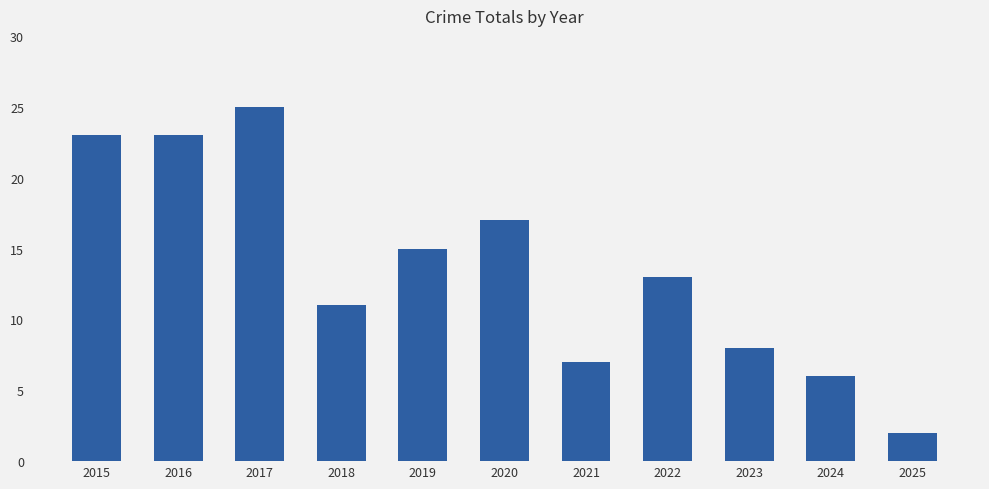

Where is the data nearest to the value 13?

2022